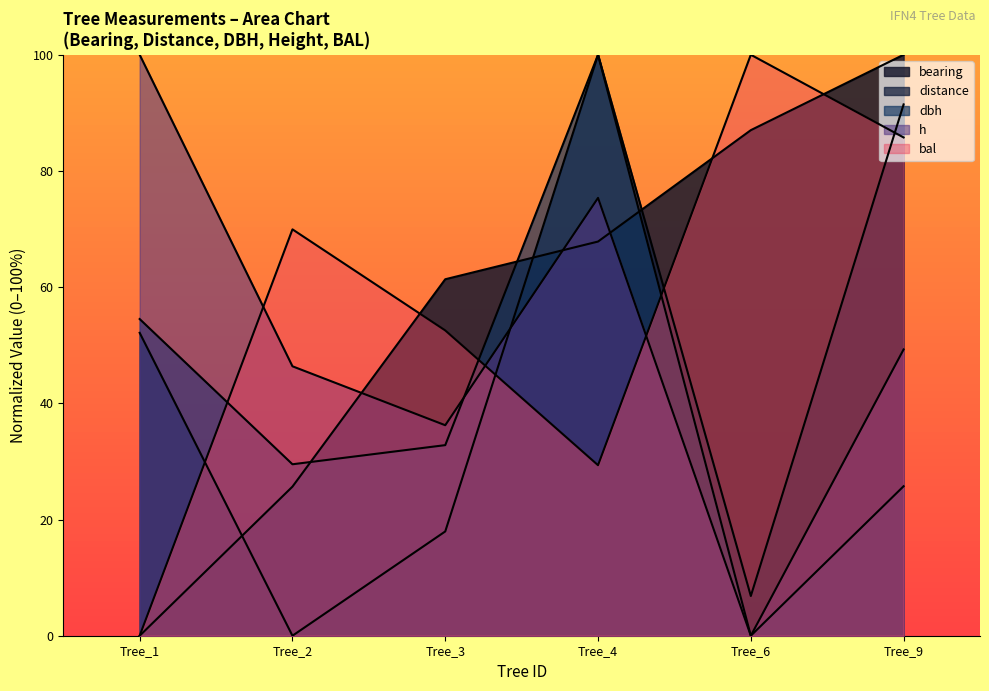

At which label does dbh reach its peak?

Tree_4